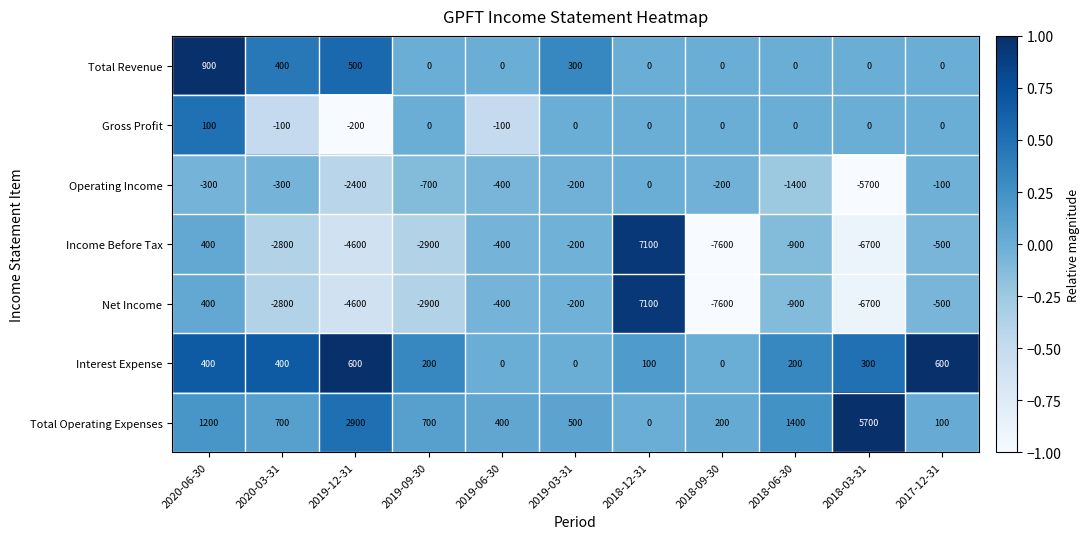

Read the Interest Expense value at 2018-12-31, to the nearest 10.

100